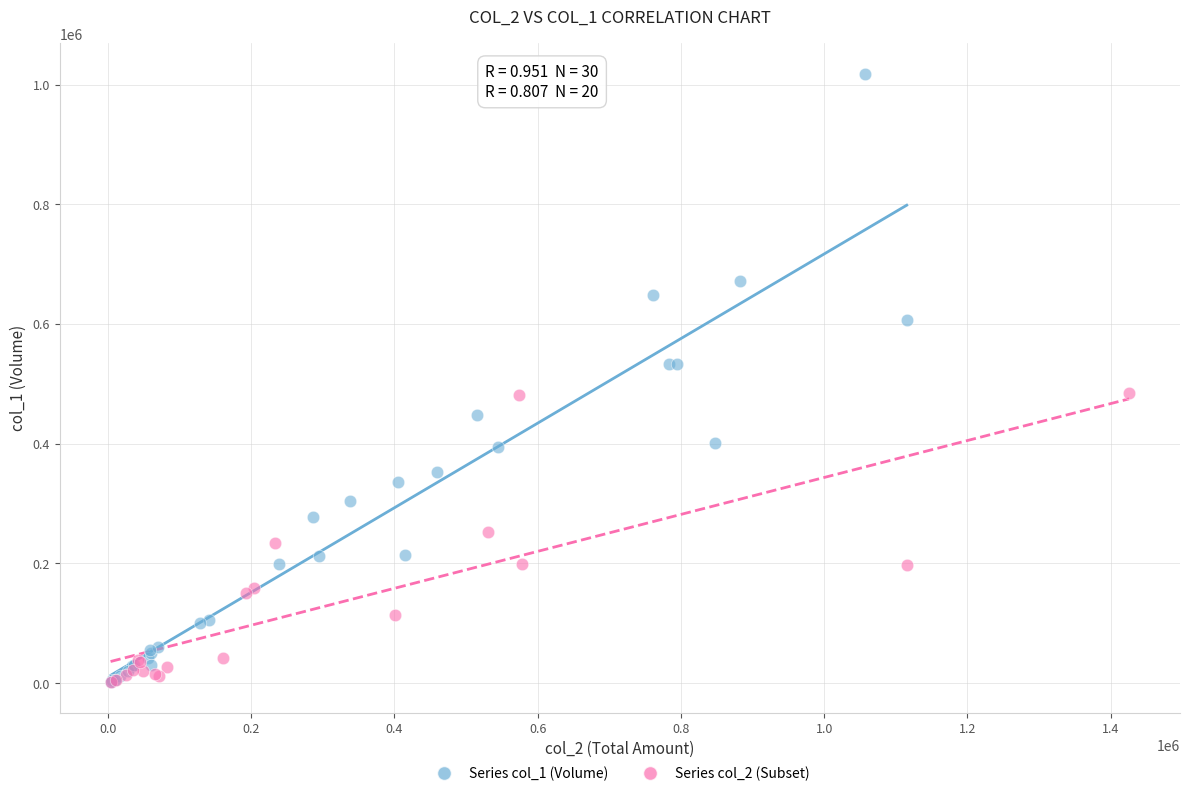

Which series has the widest spread of Y values?

Series col_1 (Volume)